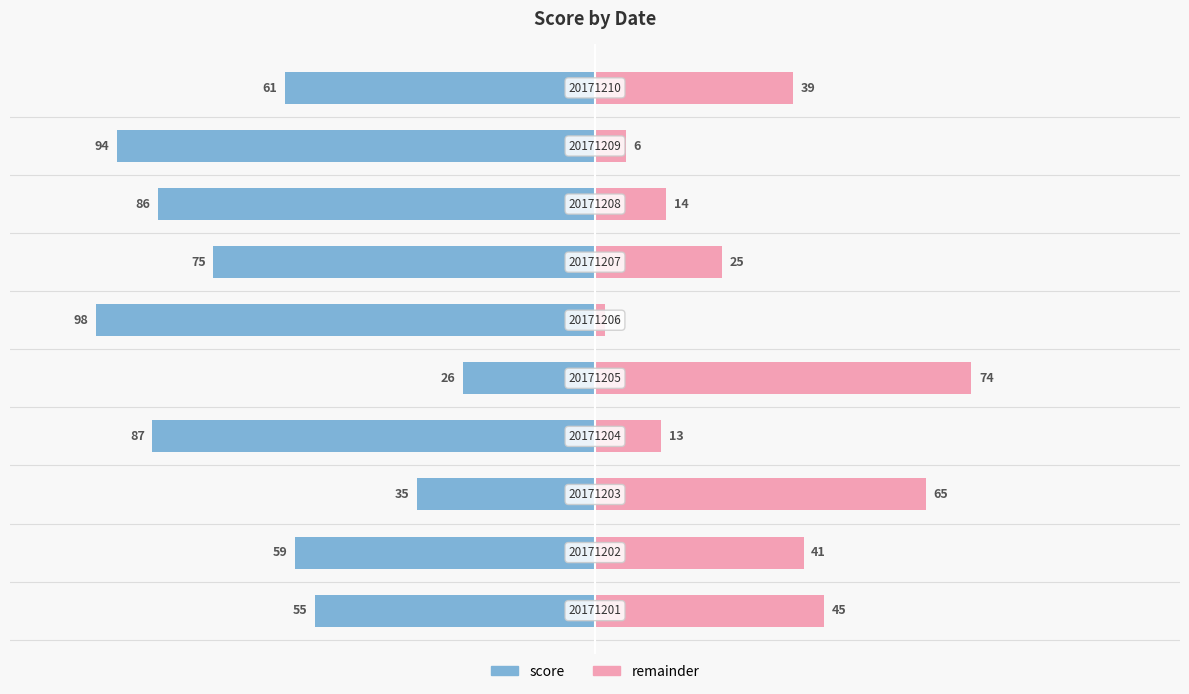

How many groups of bars are there?

10